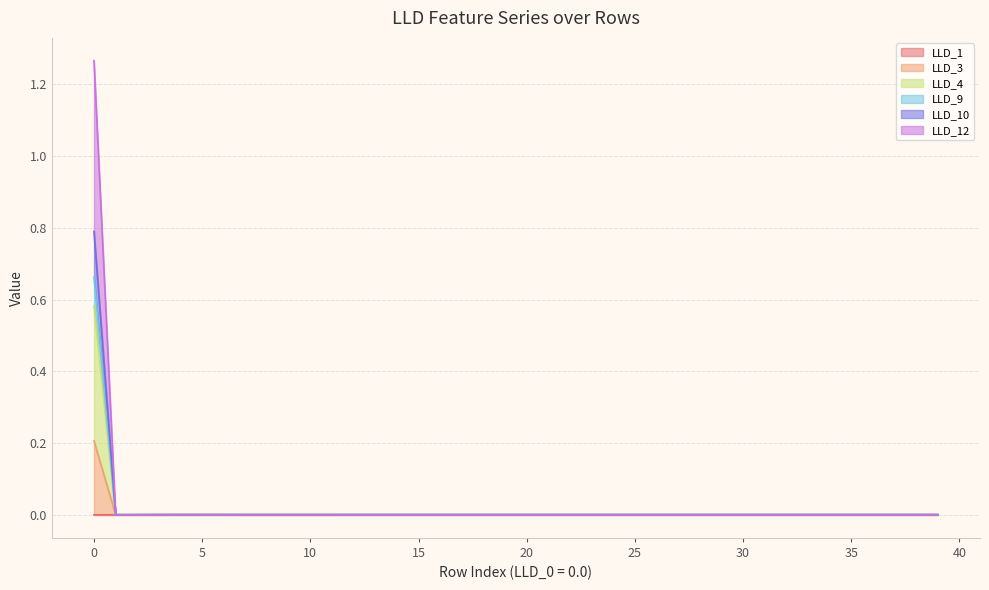

At which category does LLD_1 reach its first local peak?

4